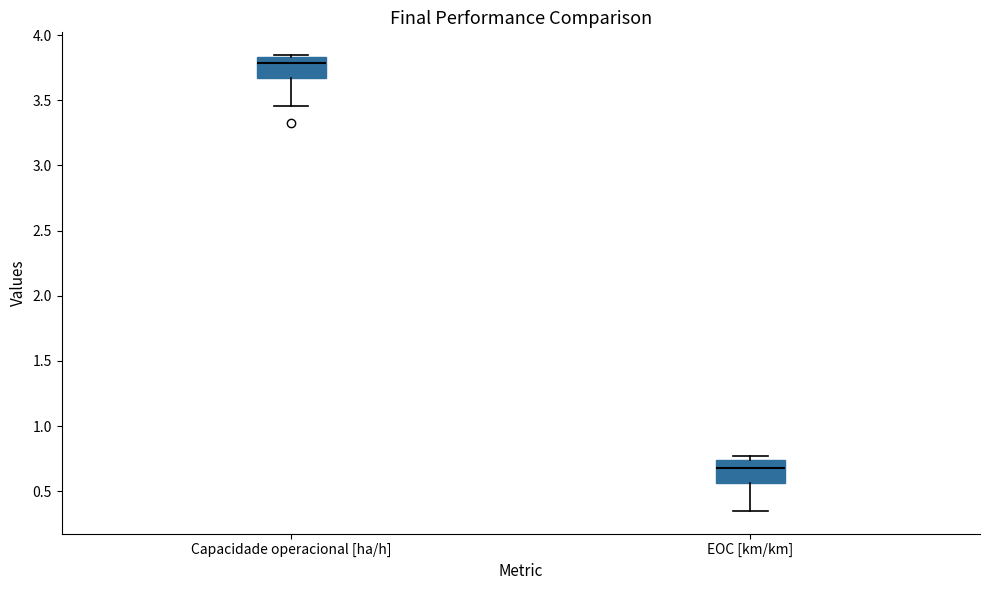

Reading left to right, transcribe this box plot: for each box, give where its median line is, the range the box spans, and where its two whiskers end, as read against the y-axis. The values are not printed on the chart, so give them approximately, as read against the axis.

Capacidade operacional [ha/h]: median 3.80, box 3.65 to 3.85, whiskers 3.45 to 3.85
EOC [km/km]: median 0.70, box 0.55 to 0.75, whiskers 0.35 to 0.75 (just above the box's upper edge)